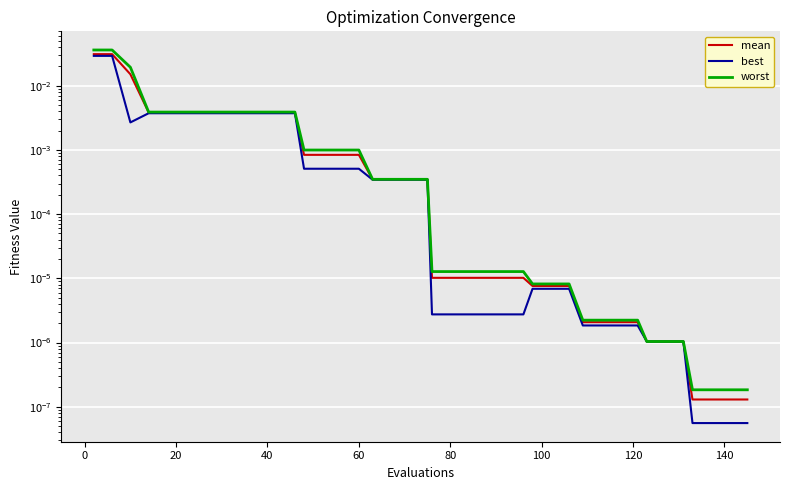

True or false: best and mean cross at least once.

False